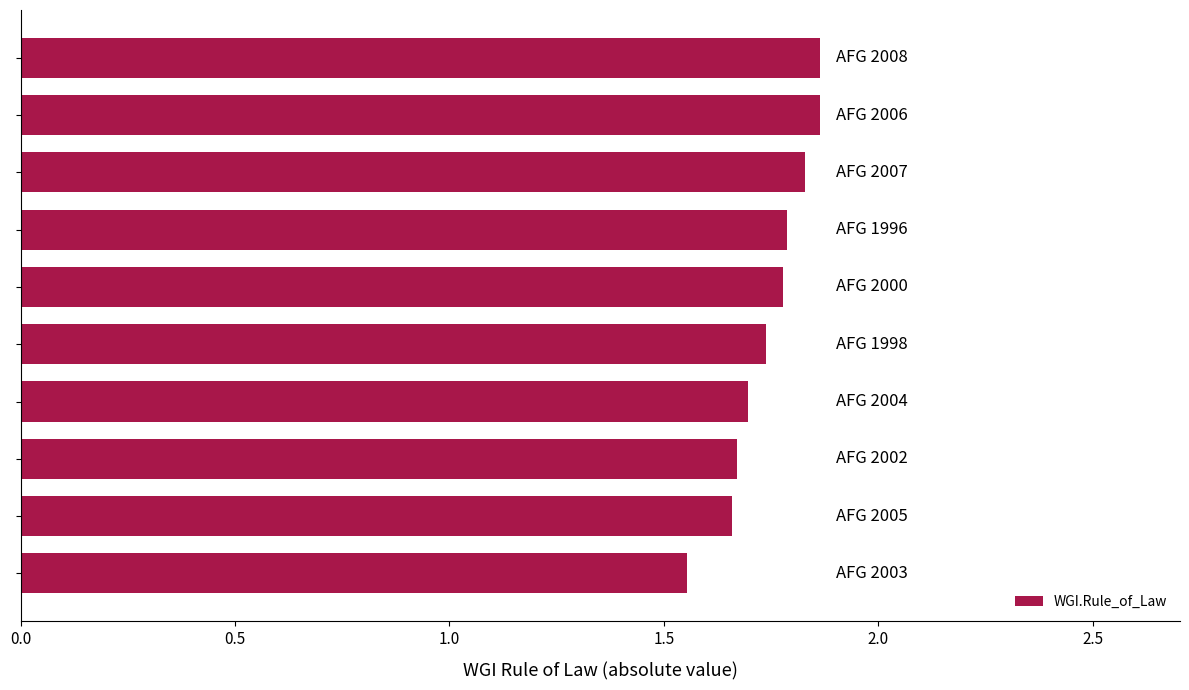

Count the values in the range 1 to 2.

10